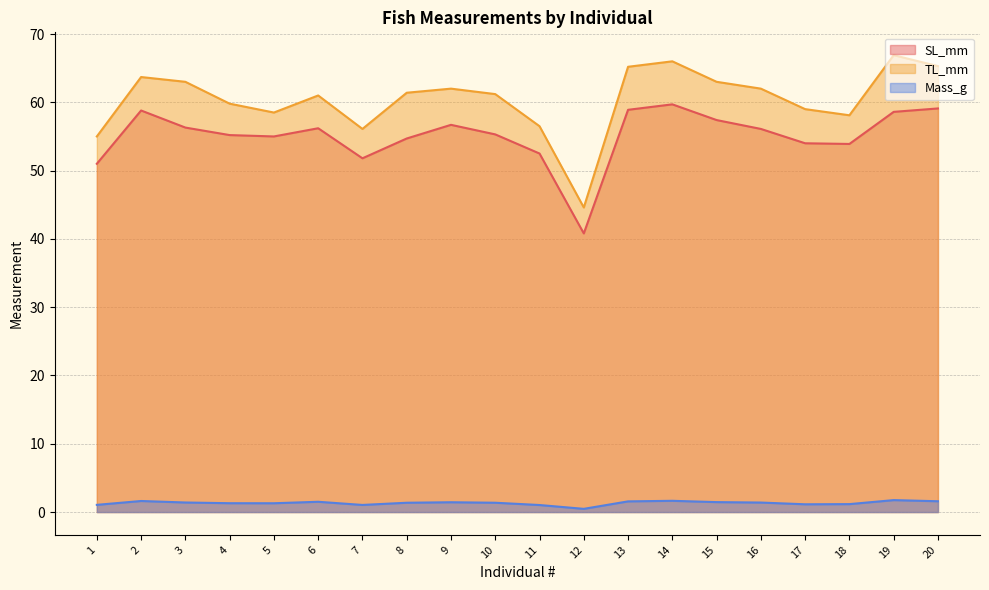

What is the sum of all SL_mm values?

1102.0